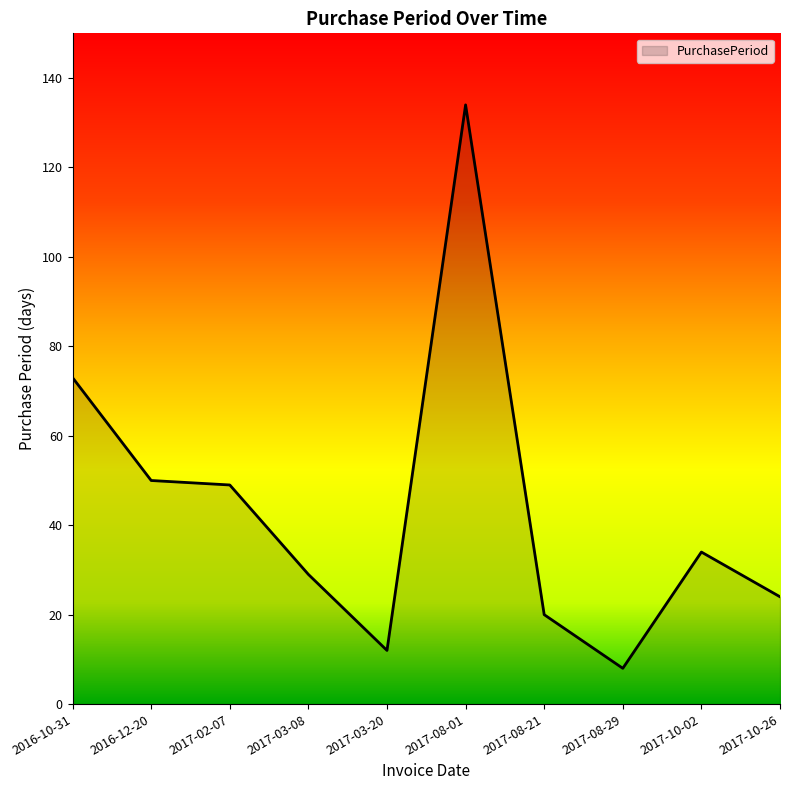

Which has a higher value, 2016-10-31 or 2016-12-20?

2016-10-31